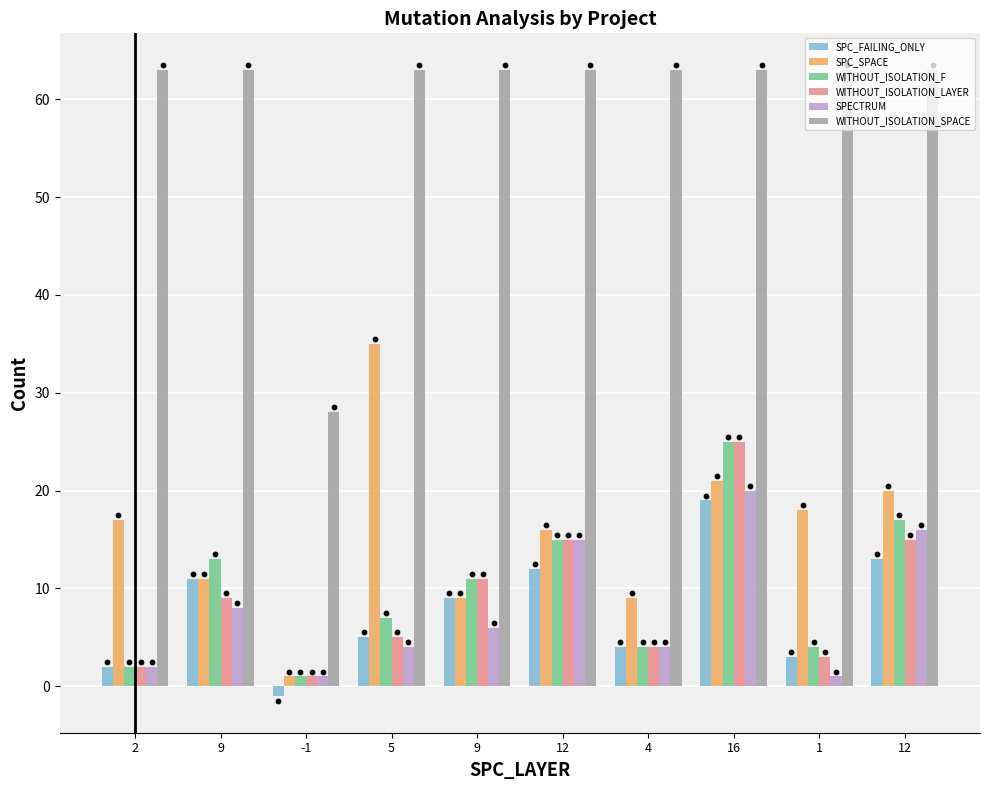

What are all the series names shown in the legend?

SPC_FAILING_ONLY, SPC_SPACE, WITHOUT_ISOLATION_F, WITHOUT_ISOLATION_LAYER, SPECTRUM, WITHOUT_ISOLATION_SPACE